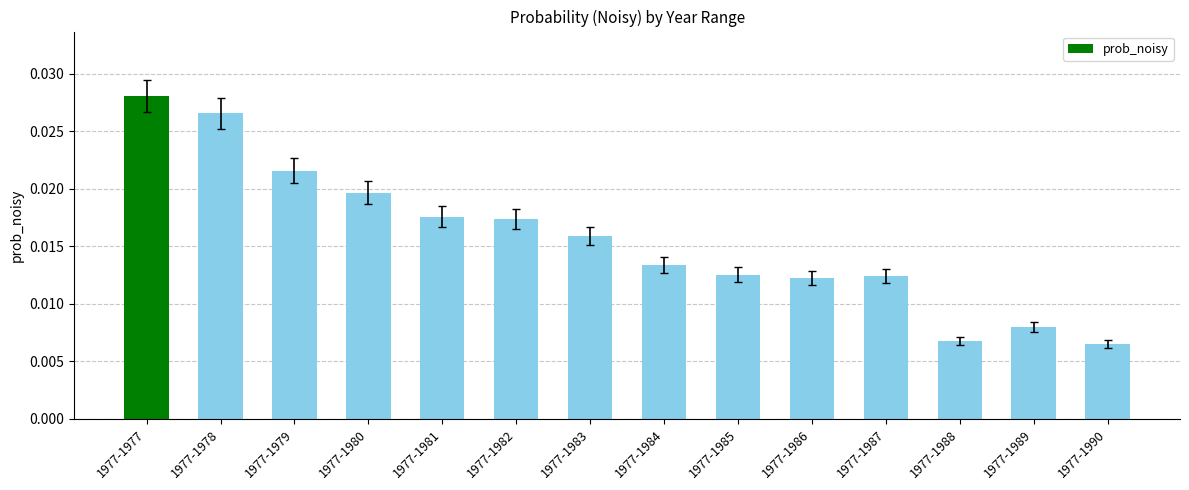

How many values are between 0 and 1?

14